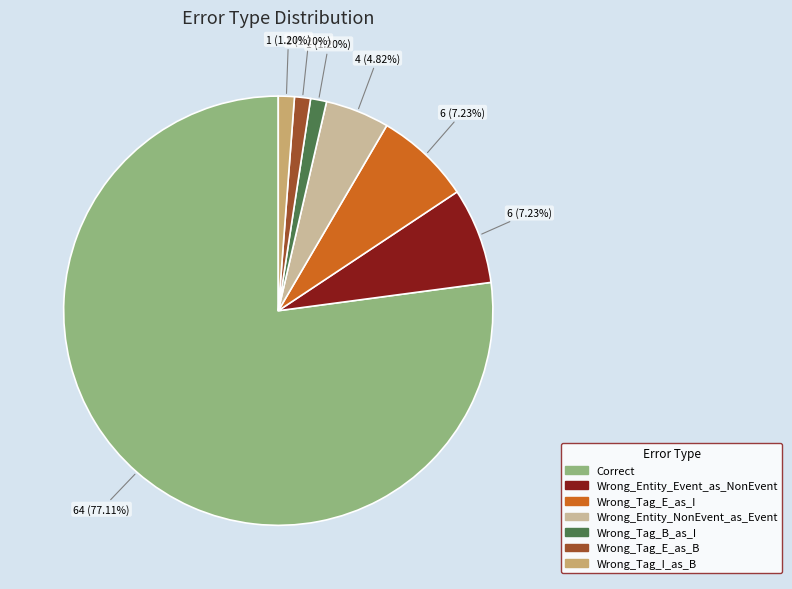

Which has a higher value, Wrong_Tag_E_as_I or Wrong_Tag_E_as_B?

Wrong_Tag_E_as_I